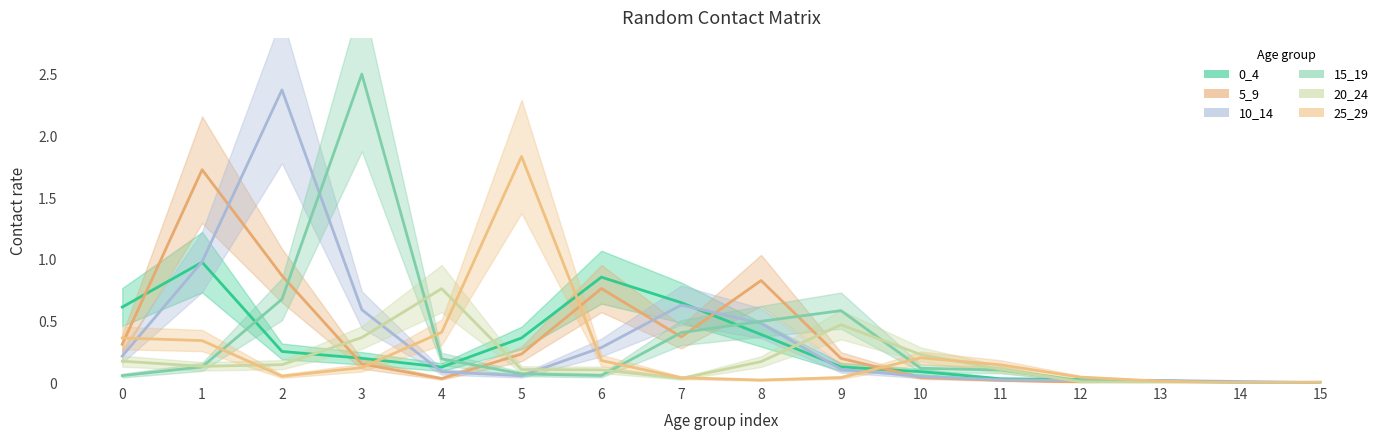

Is this an area chart (filled region under the line)?

No